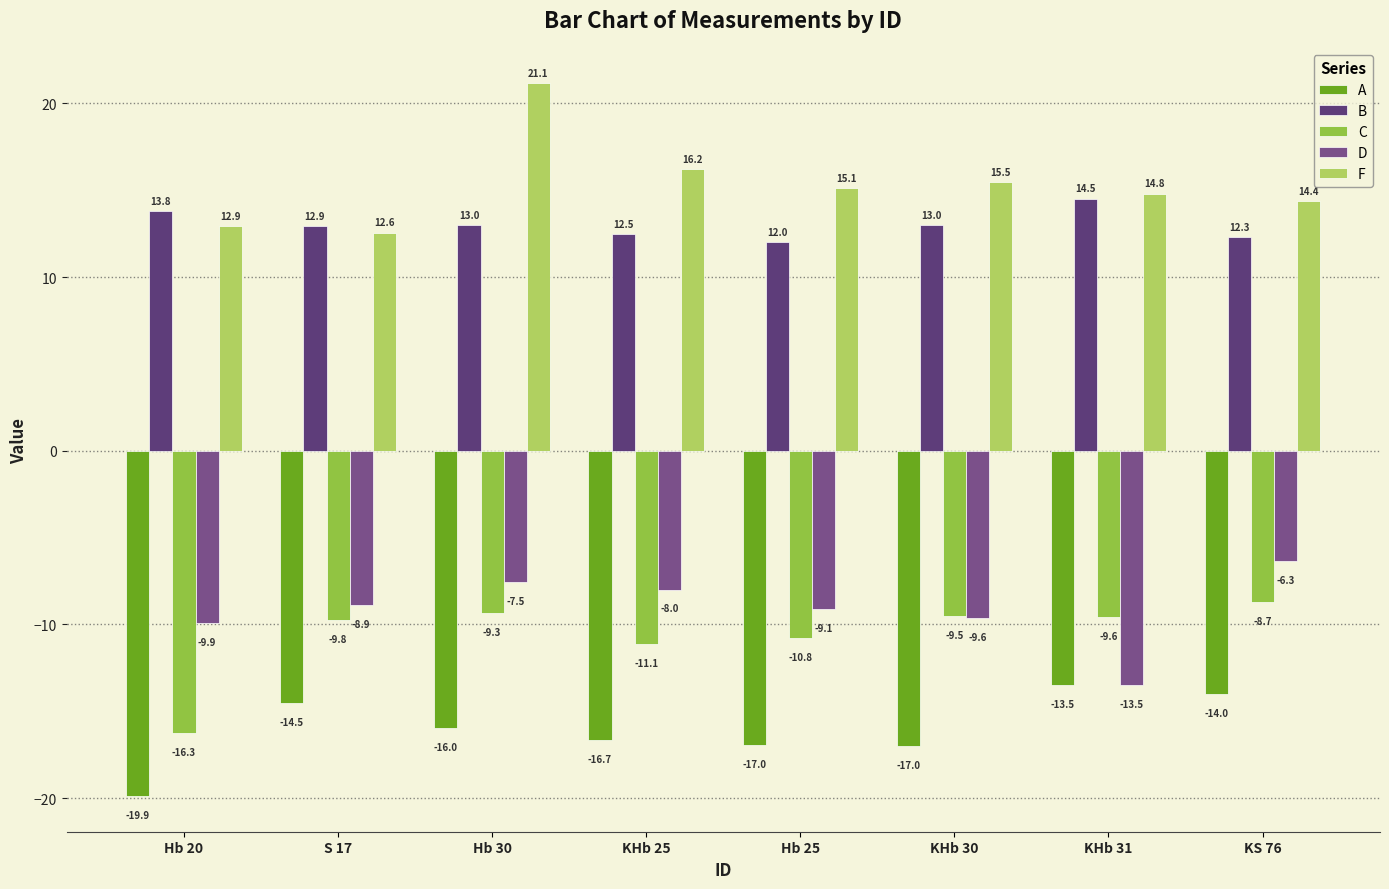

What is the average value of the C series?

-10.6